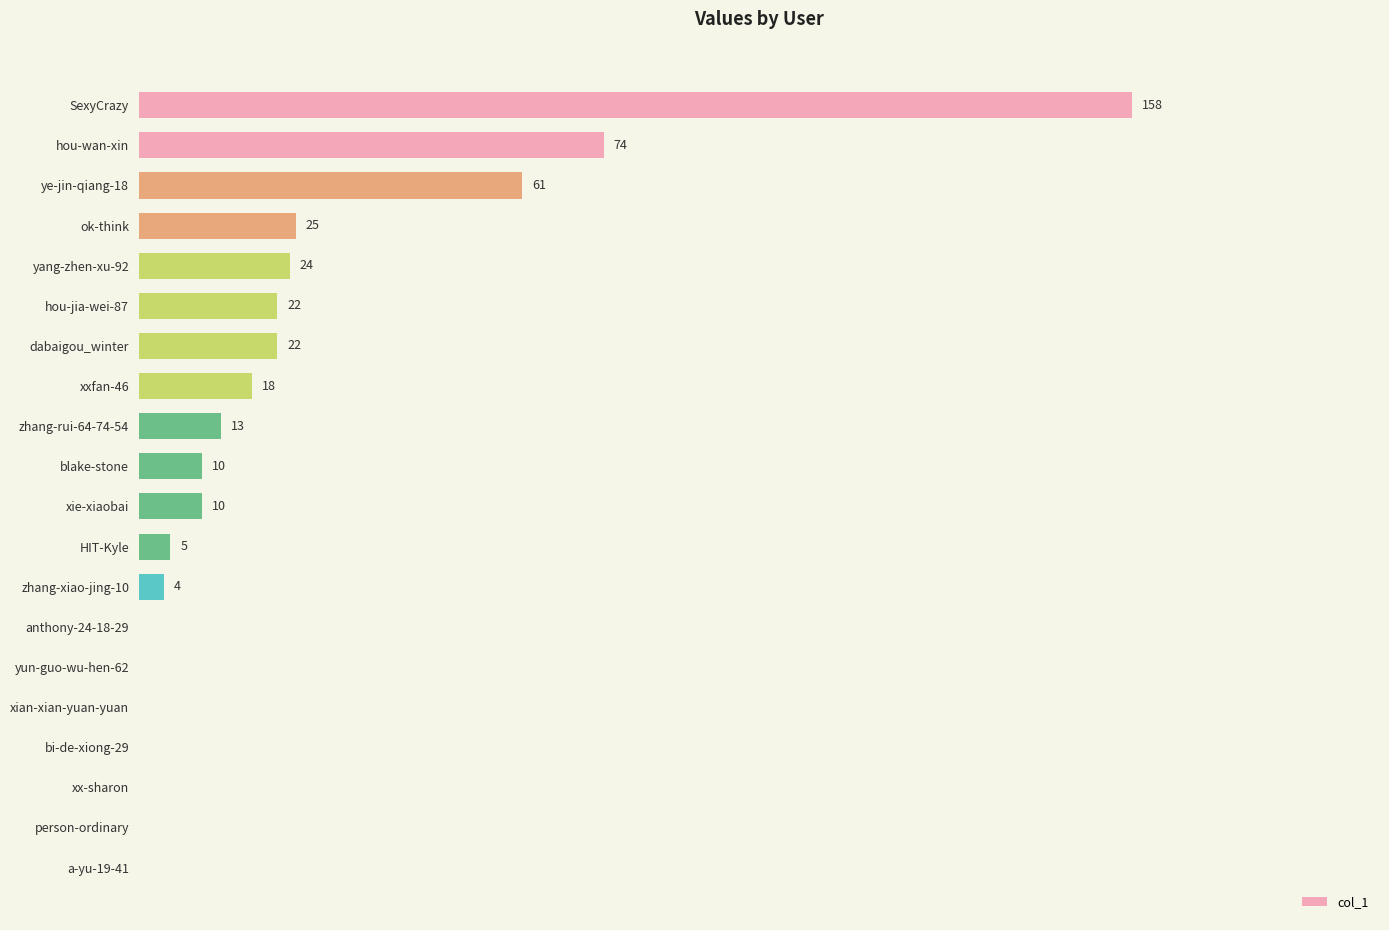

Which label corresponds to the largest value in the chart?

SexyCrazy